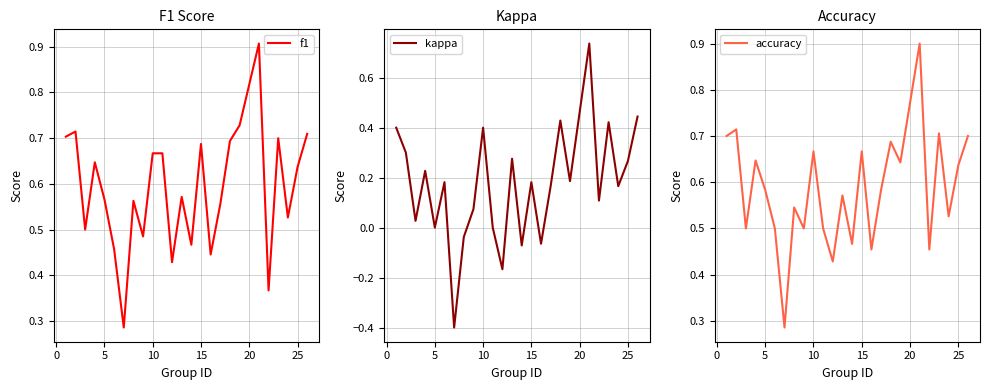

True or false: f1 and accuracy intersect in this chart.

True